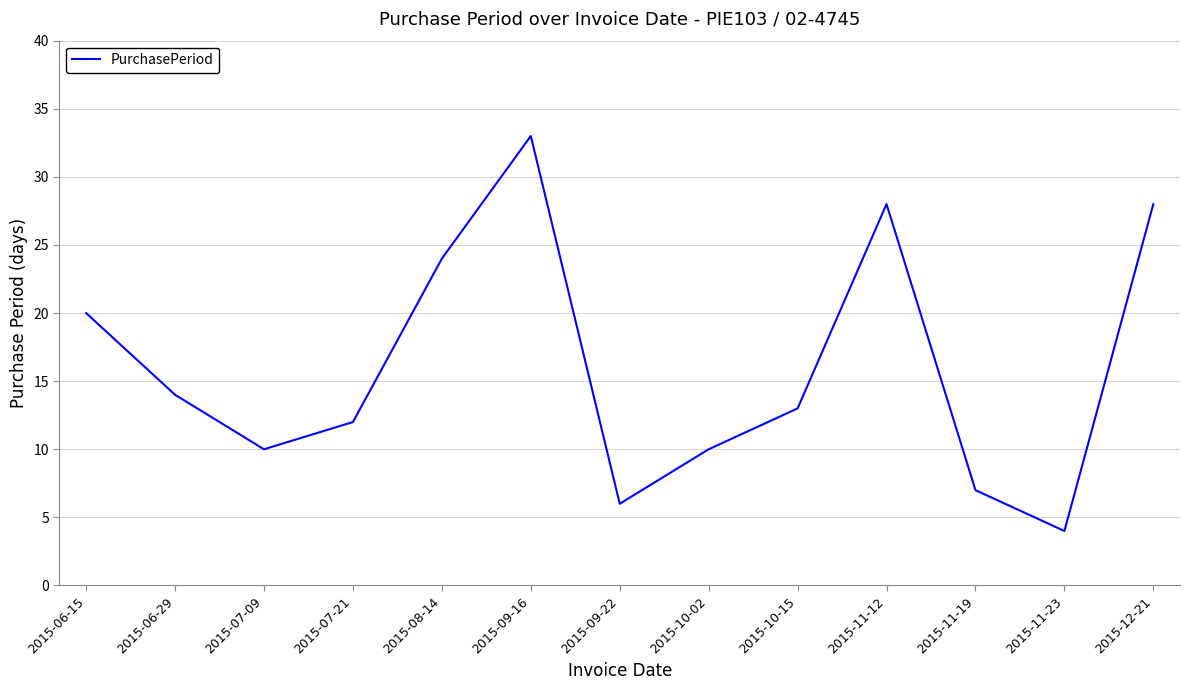

Read the value at 2015-11-19, to the nearest 10.

10